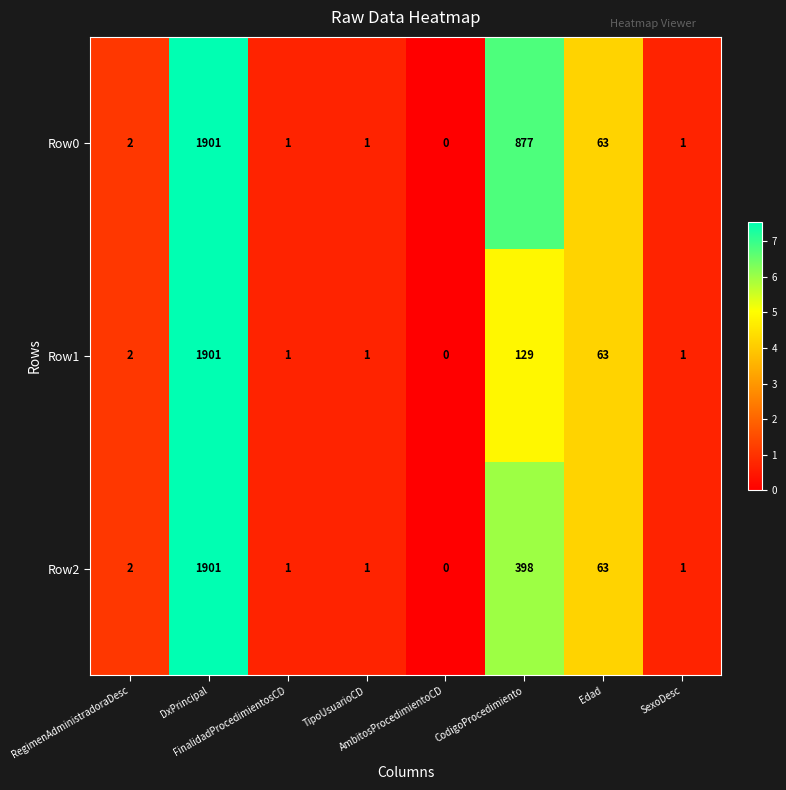

How many series are shown in this chart?

3